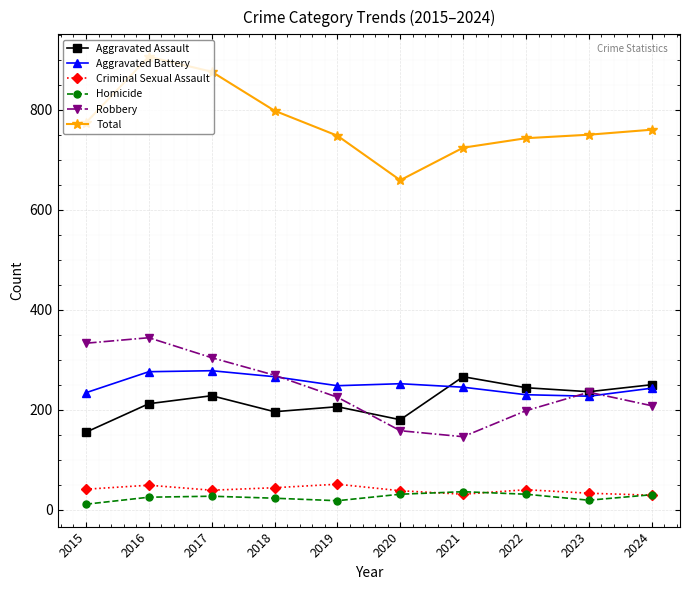

Is it true that Total equals 319 at 2020?

False